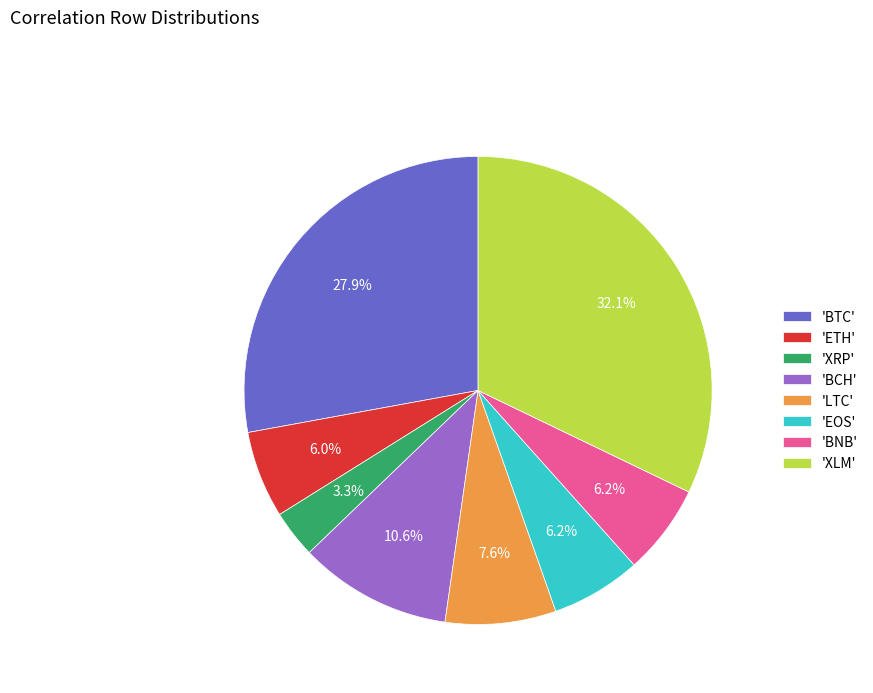

Does 'BCH' account for over 50% of the chart?

No